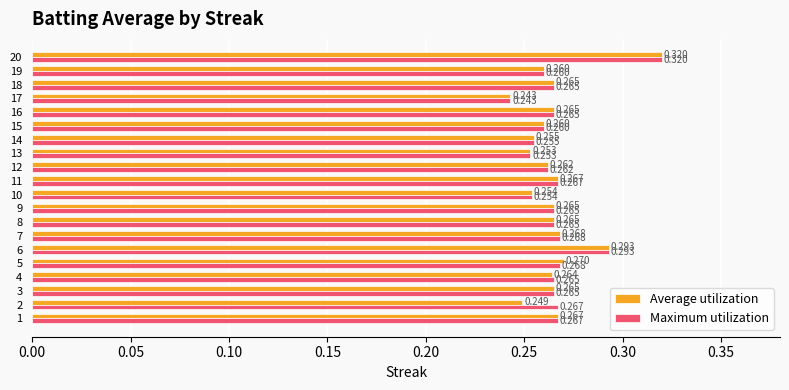

Which series changed the most between 2 and 12?

Average utilization